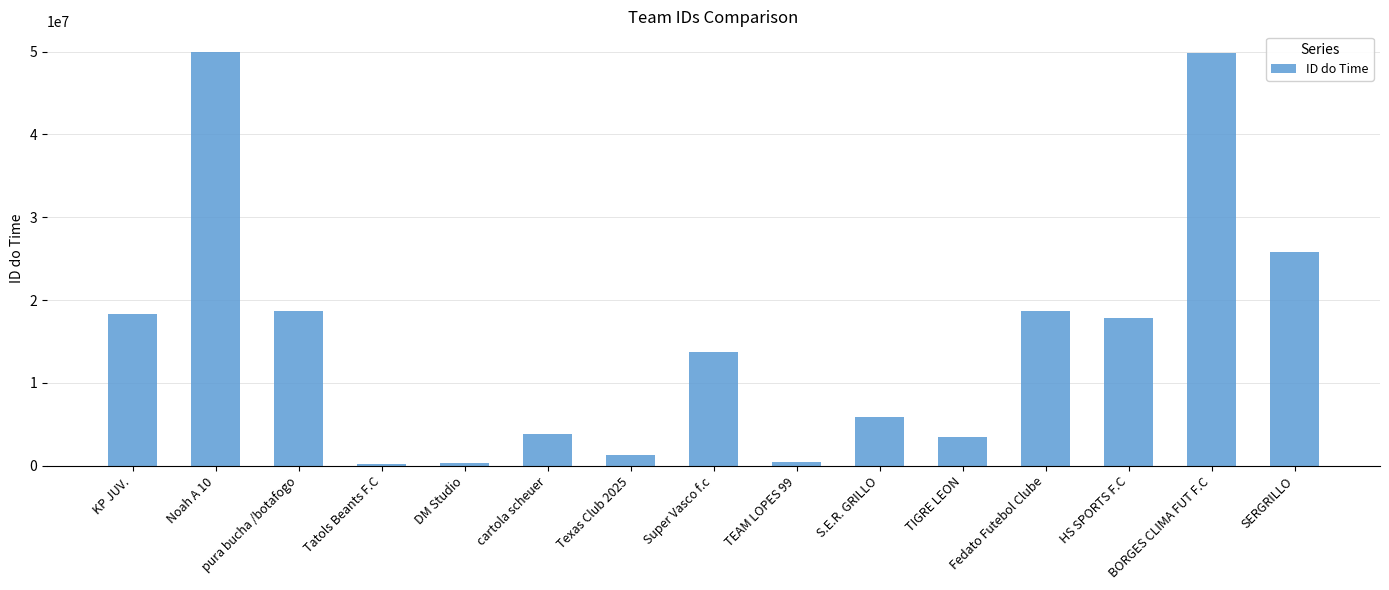

Where does the data first go above 13707047?

KP JUV.